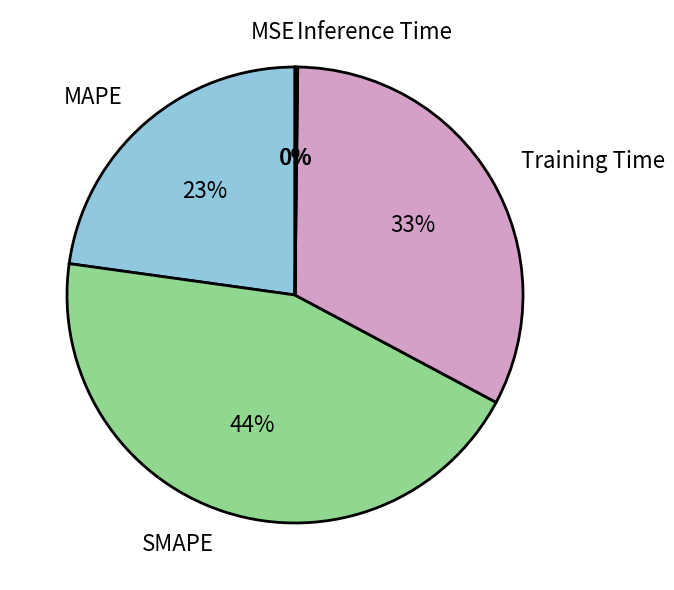

What is the largest slice in the pie chart?

SMAPE